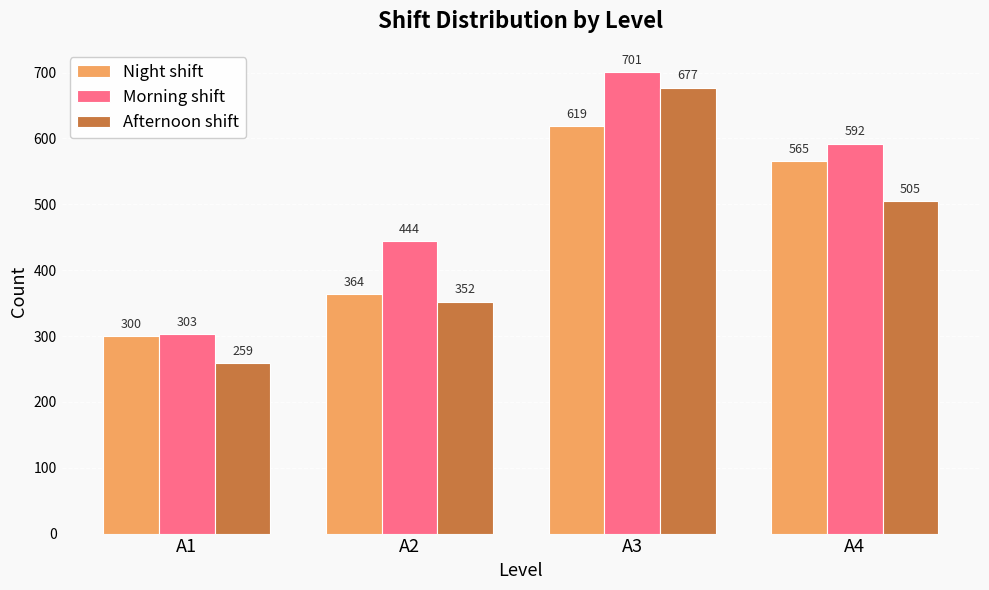

Between A1 and A3, which series saw the biggest shift?

Afternoon shift